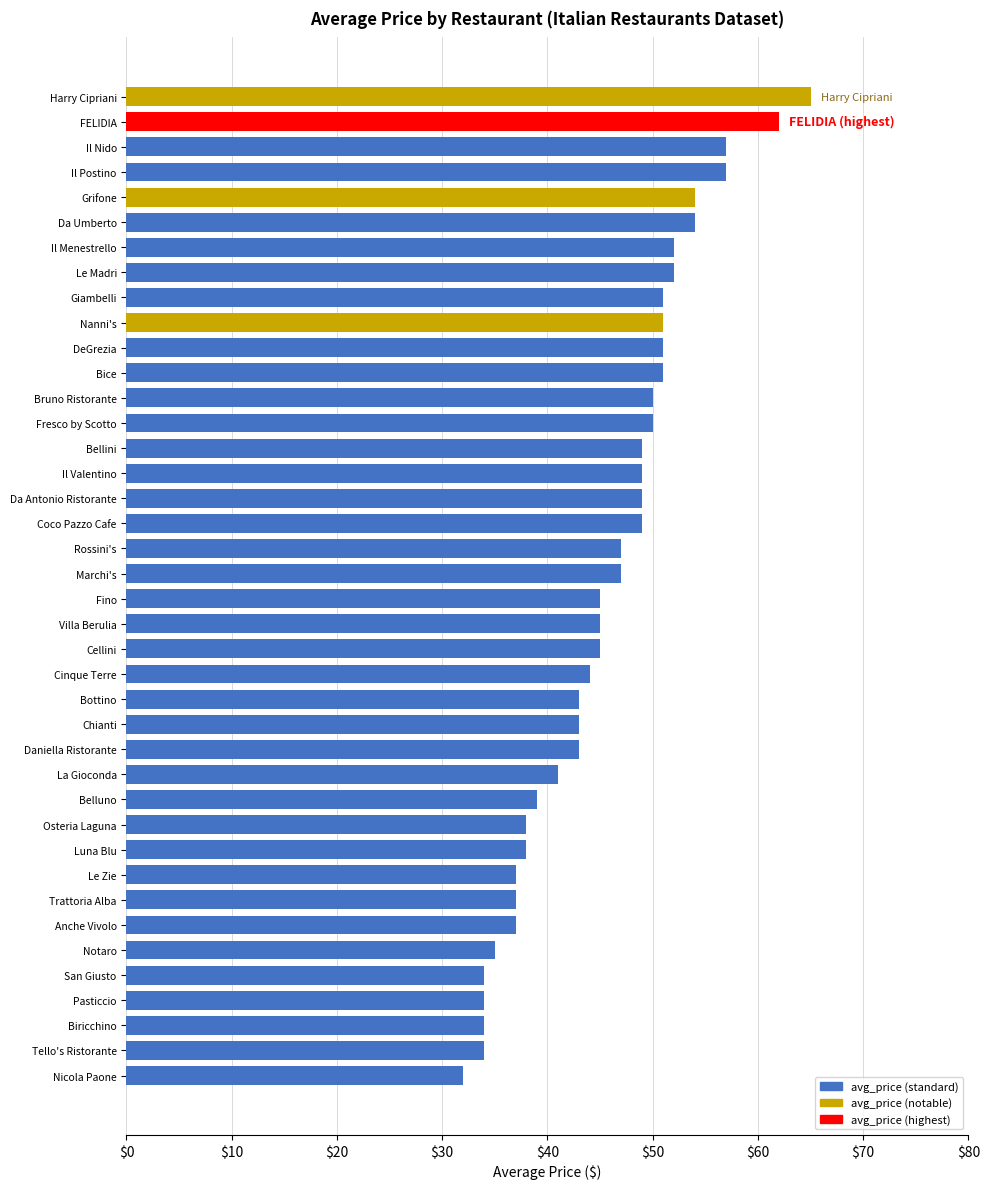

What is the sum of all values?

1825